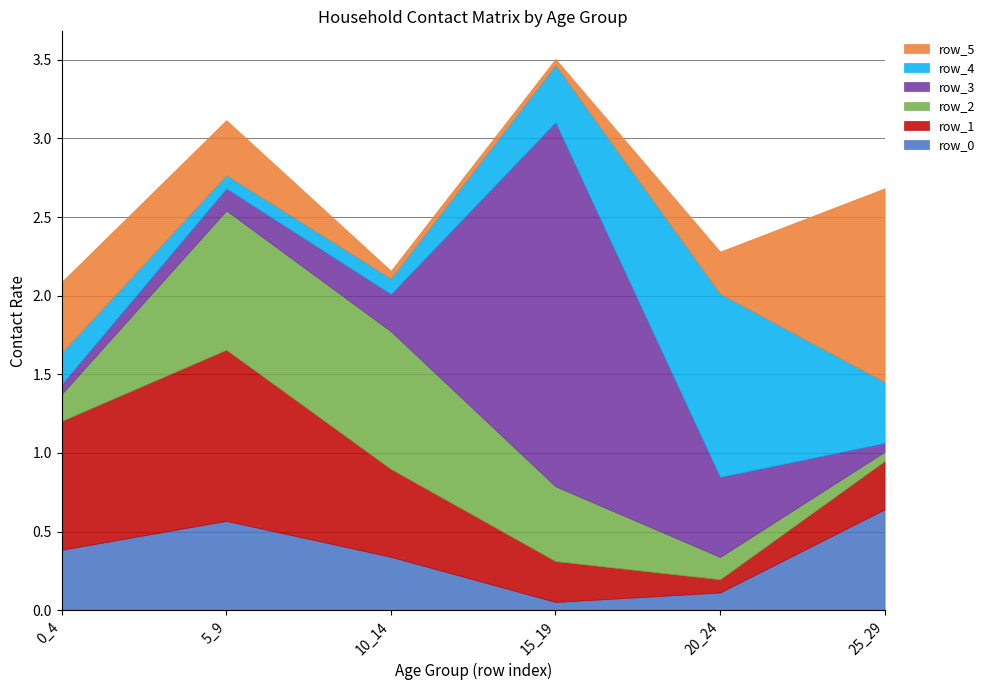

Is it true that row_0 equals 0.6 at 10_14?

False